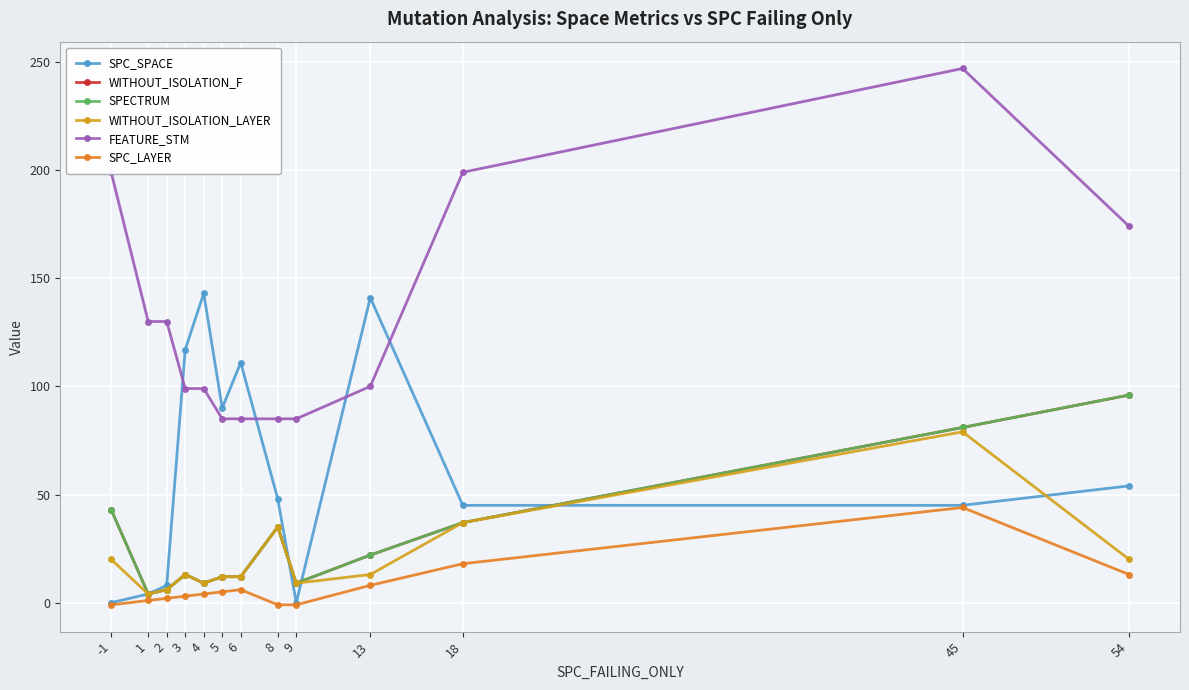

Is this an area chart (filled region under the line)?

No